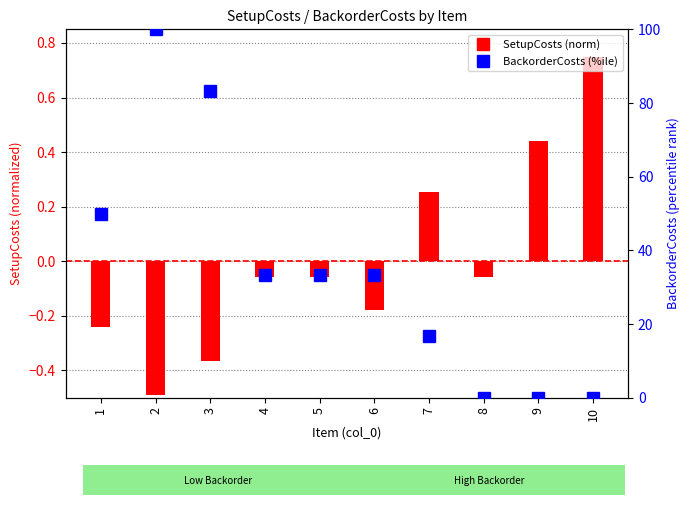

What is the spread (max minus min) of values at 8?

0.1